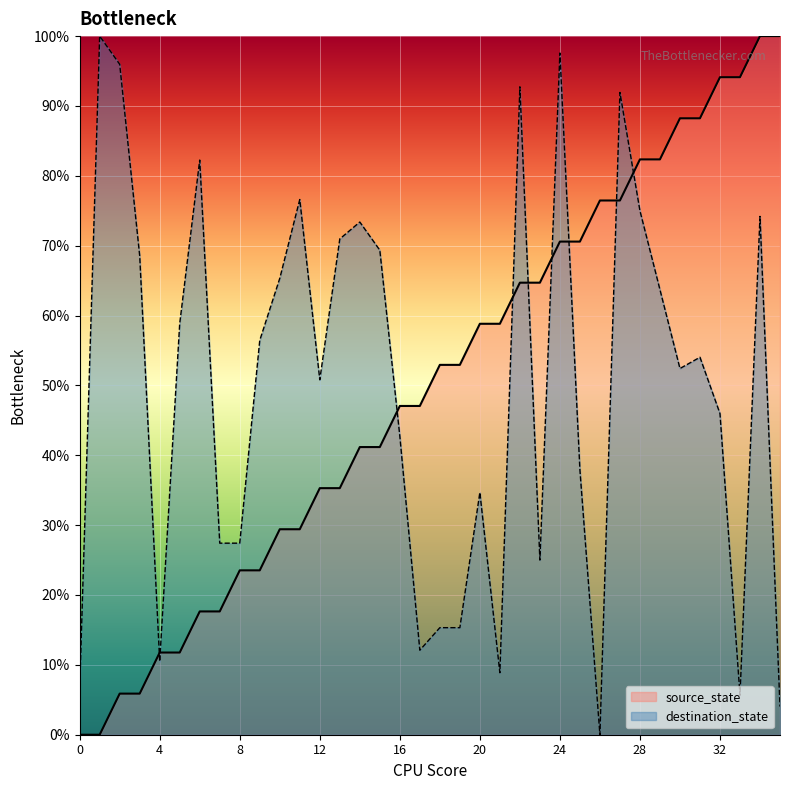

Where do source_state and destination_state first cross each other?

3 and 4